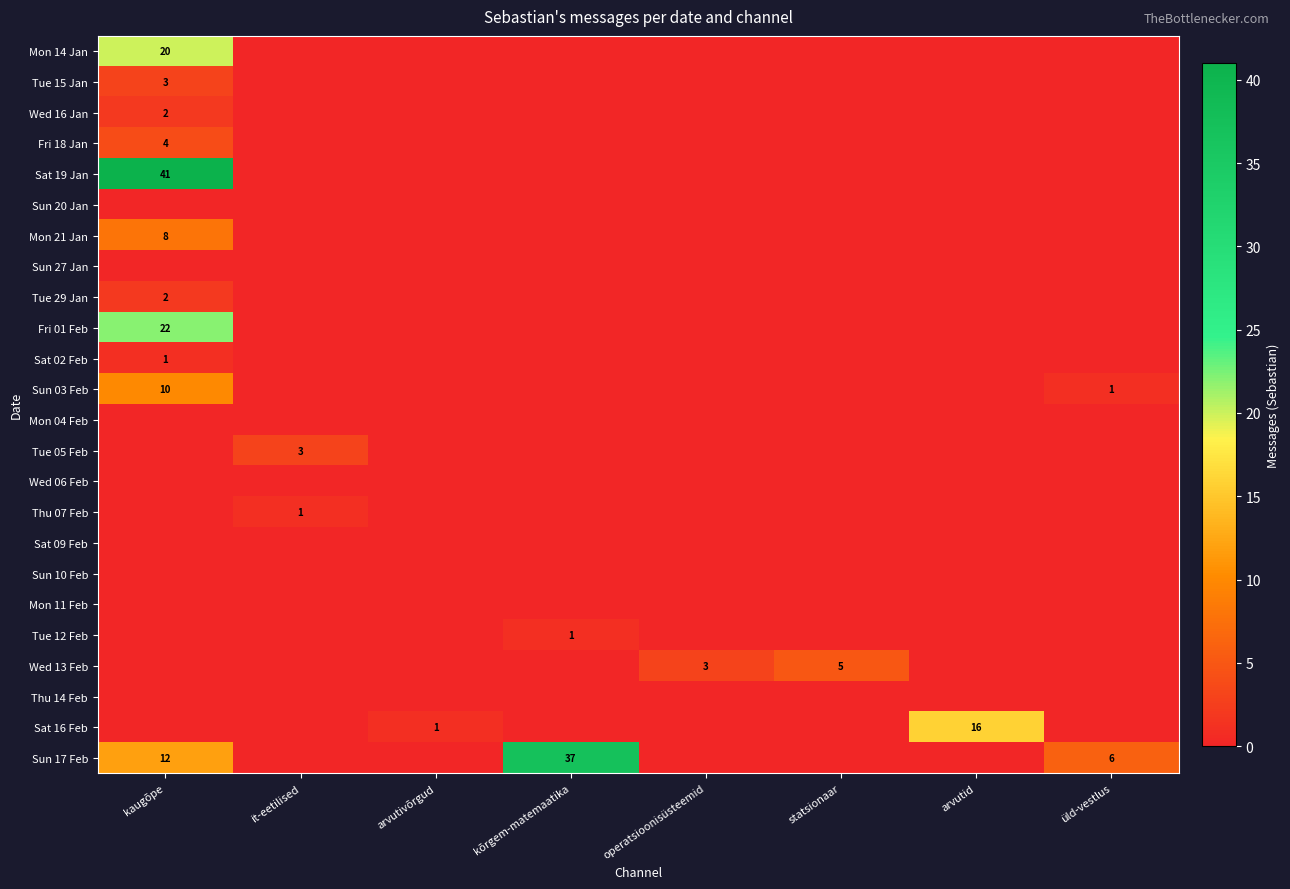

How many distinct data groups are displayed?

24